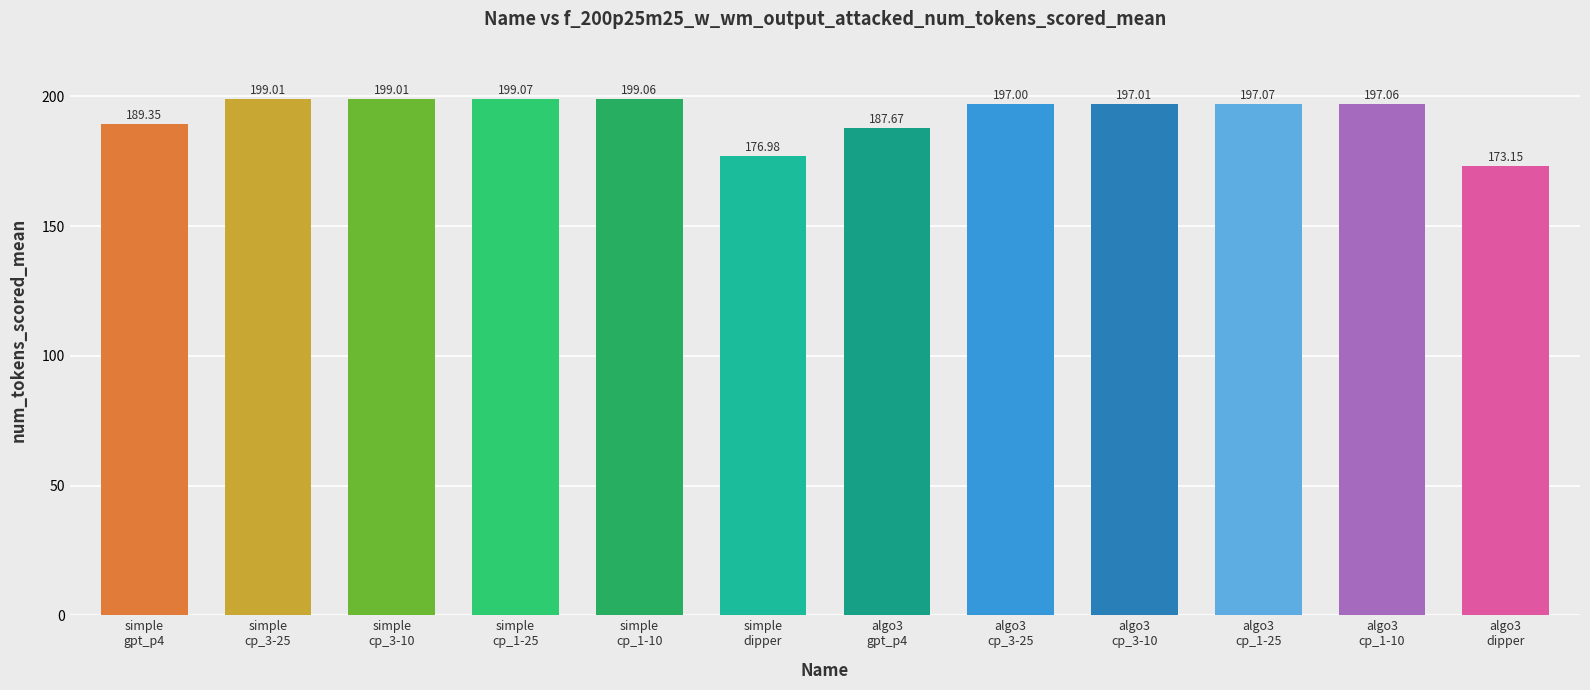

Which label corresponds to the smallest value in the chart?

algo3
dipper